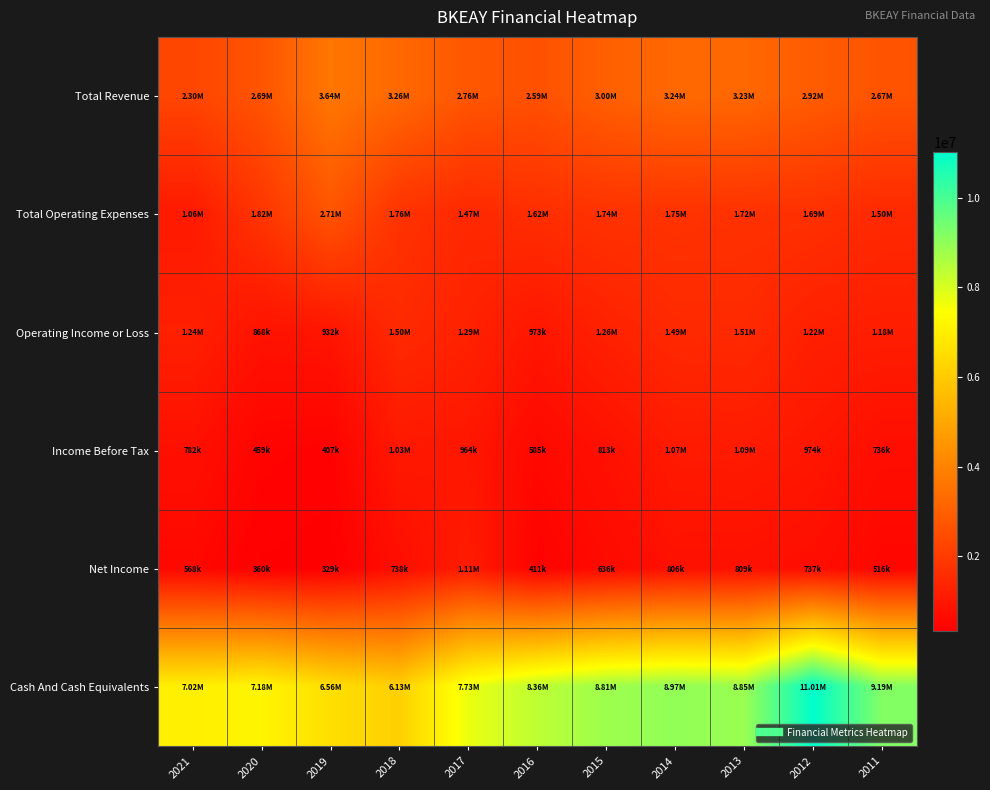

Rank the series by their maximum value, from lowest to highest.

Income Before Tax, Net Income, Operating Income or Loss, Total Operating Expenses, Total Revenue, Cash And Cash Equivalents